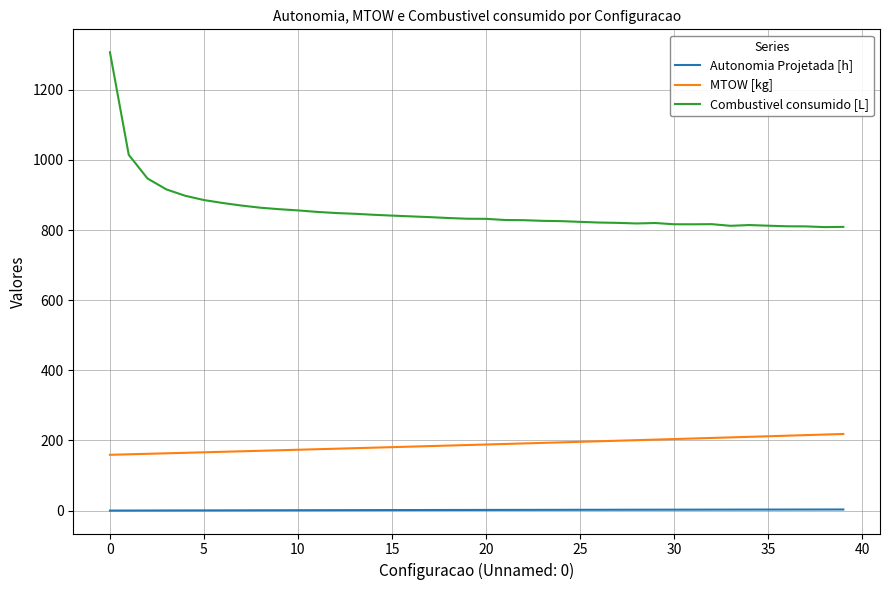

In Combustivel consumido [L], how many points are higher than both neighbors (excluding endpoints)?

3